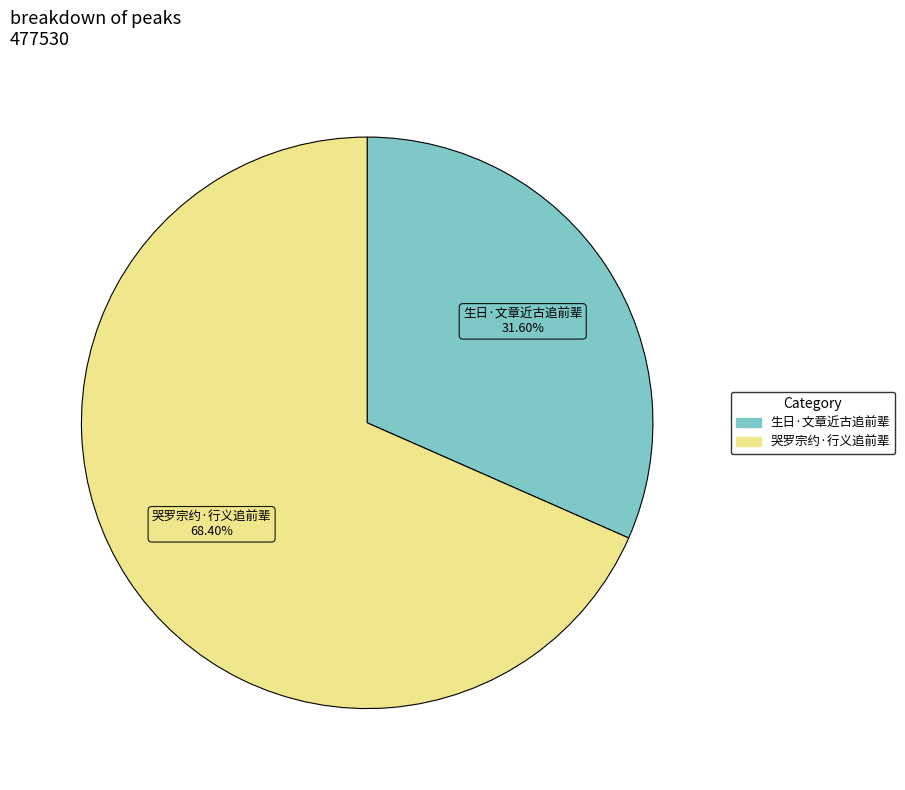

What is the smallest slice in the pie chart?

生日·文章近古追前辈